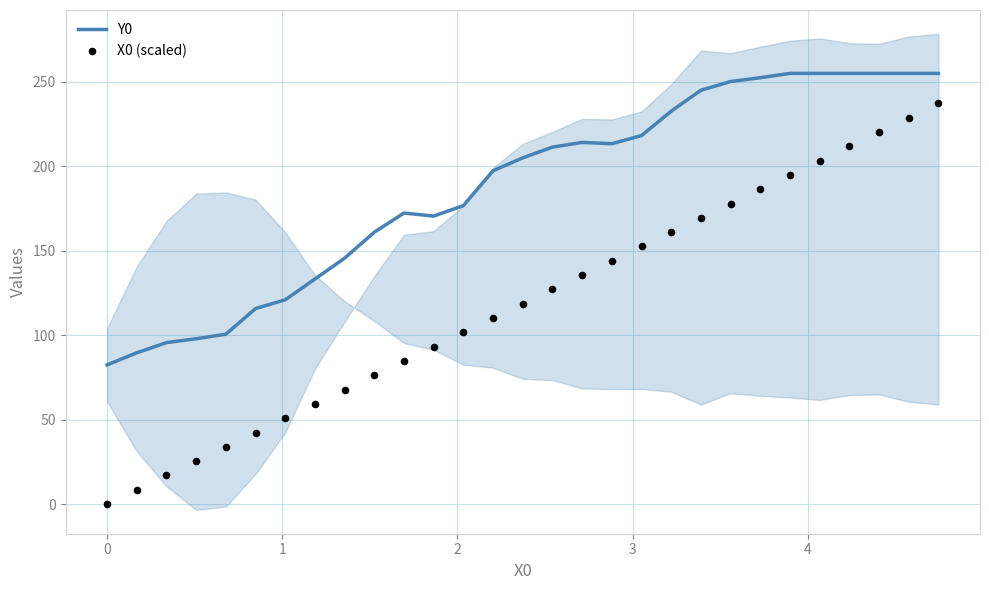

Is the value of Y0 at 24 greater than the value of X0 (scaled) at 9?

Yes